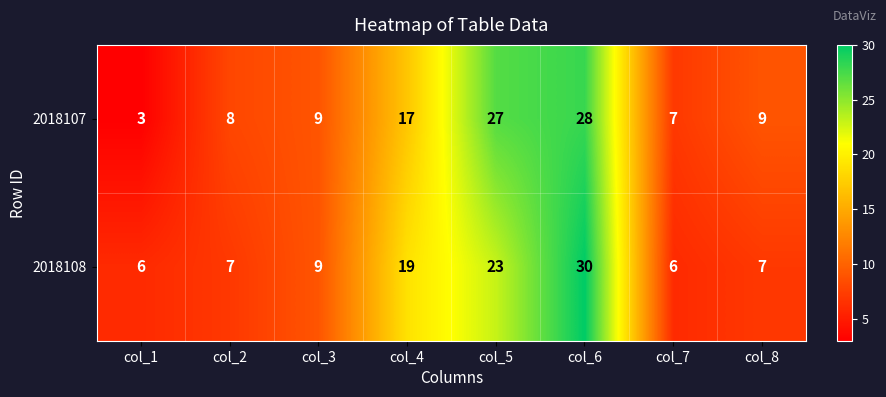

What is the difference between the second highest and second lowest values in the 2018107 series?

20